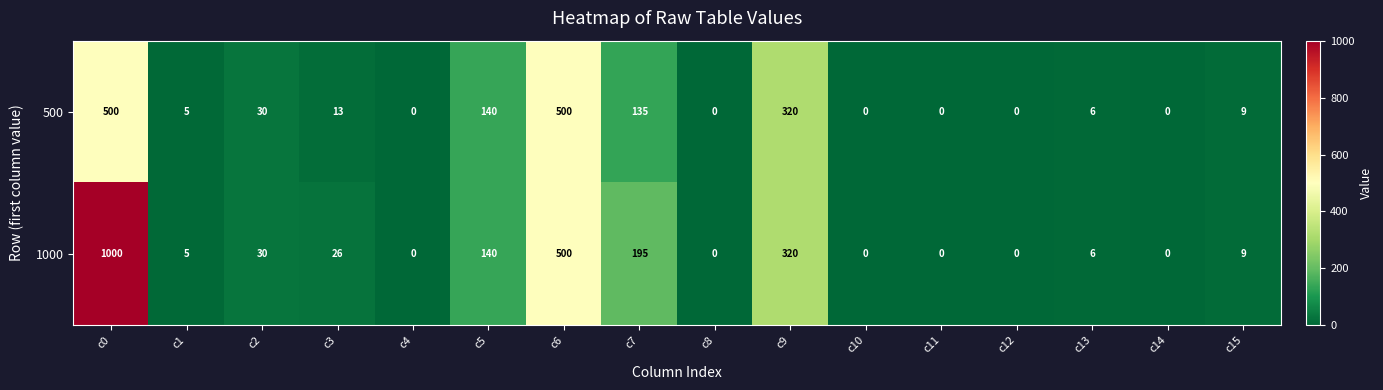

Which series has the largest range (max minus min)?

1000